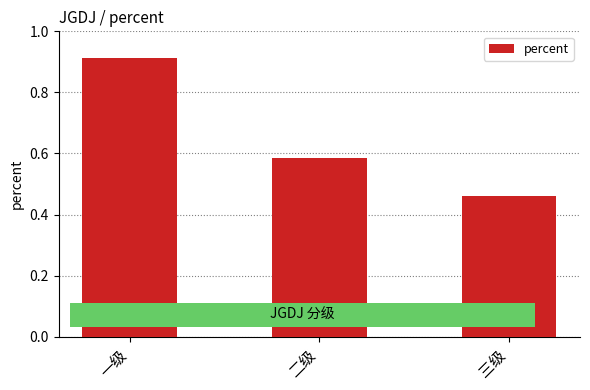

Between 二级 and 三级, which is larger?

二级